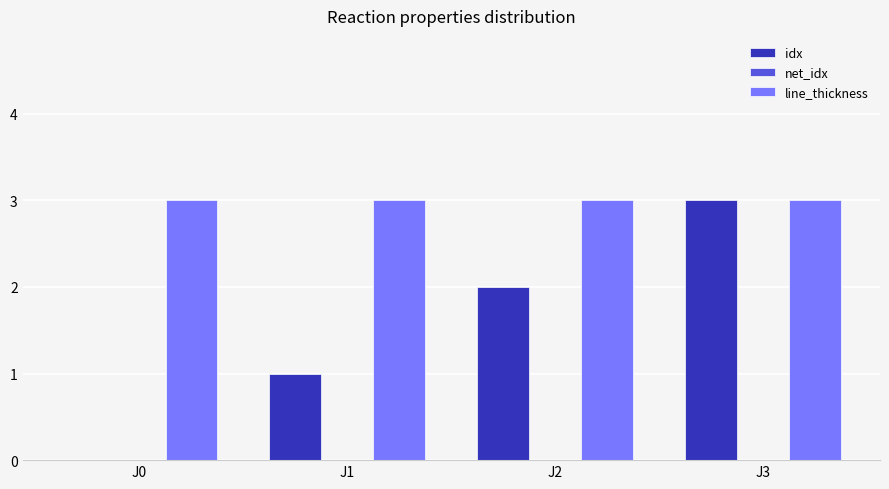

Between J1 and J3, which series saw the biggest shift?

idx